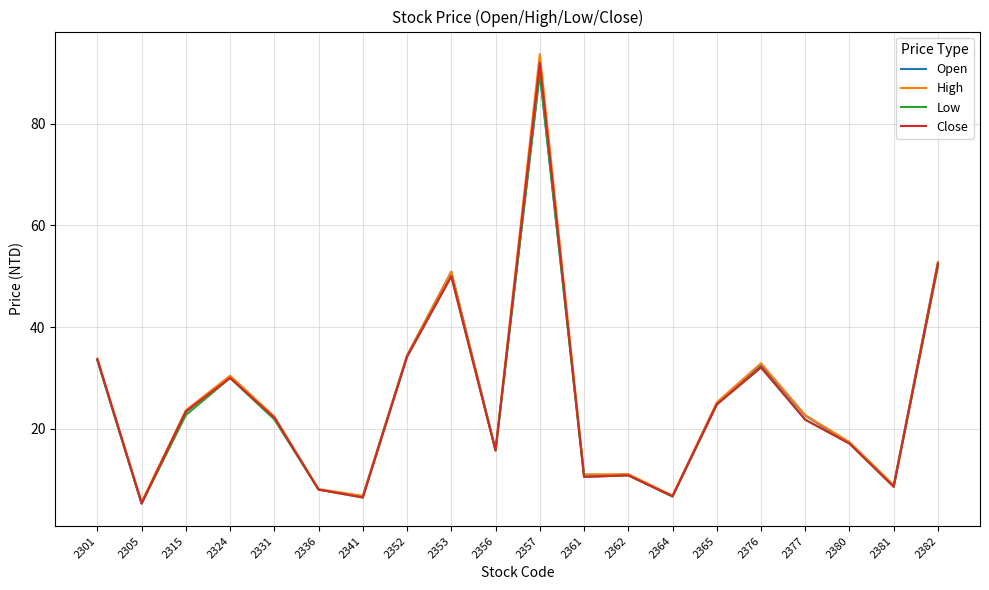

Which series has the widest spread of values?

High